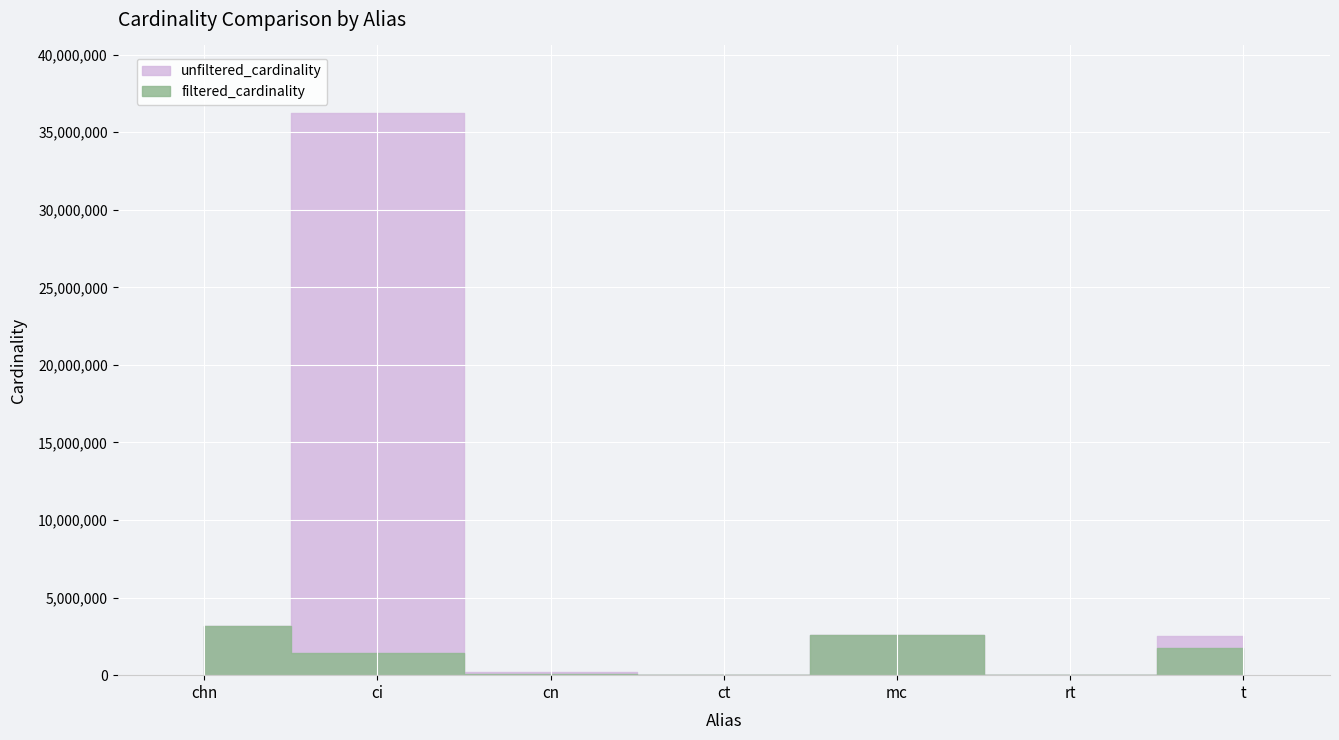

At rt, list the series in order from smallest to largest.

unfiltered_cardinality, filtered_cardinality